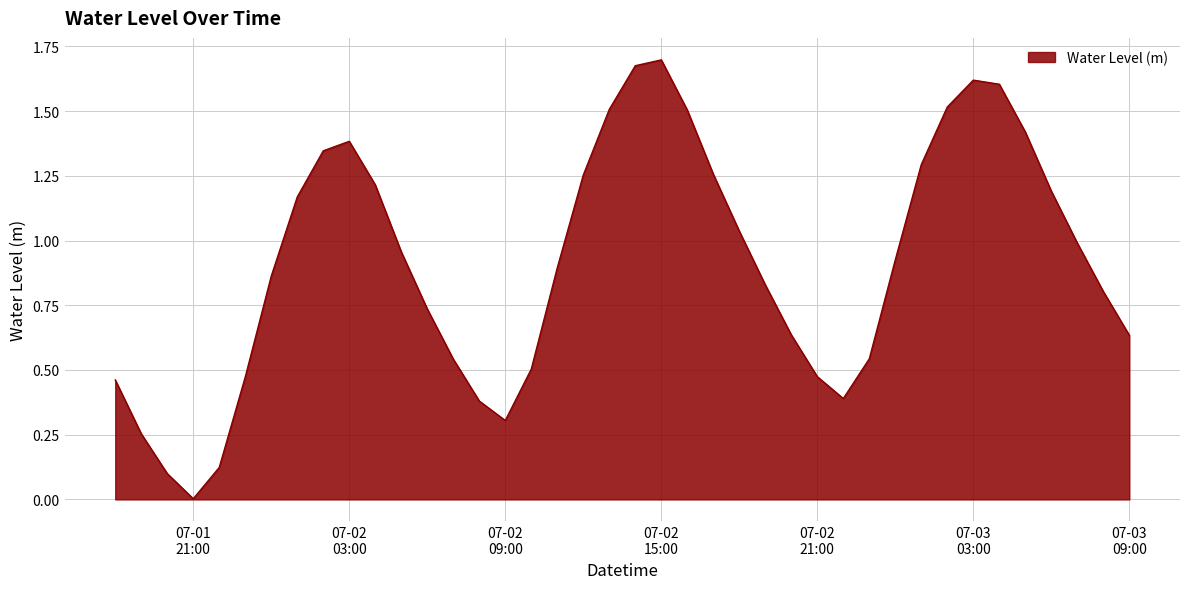

Is this an area chart (filled region under the line)?

Yes